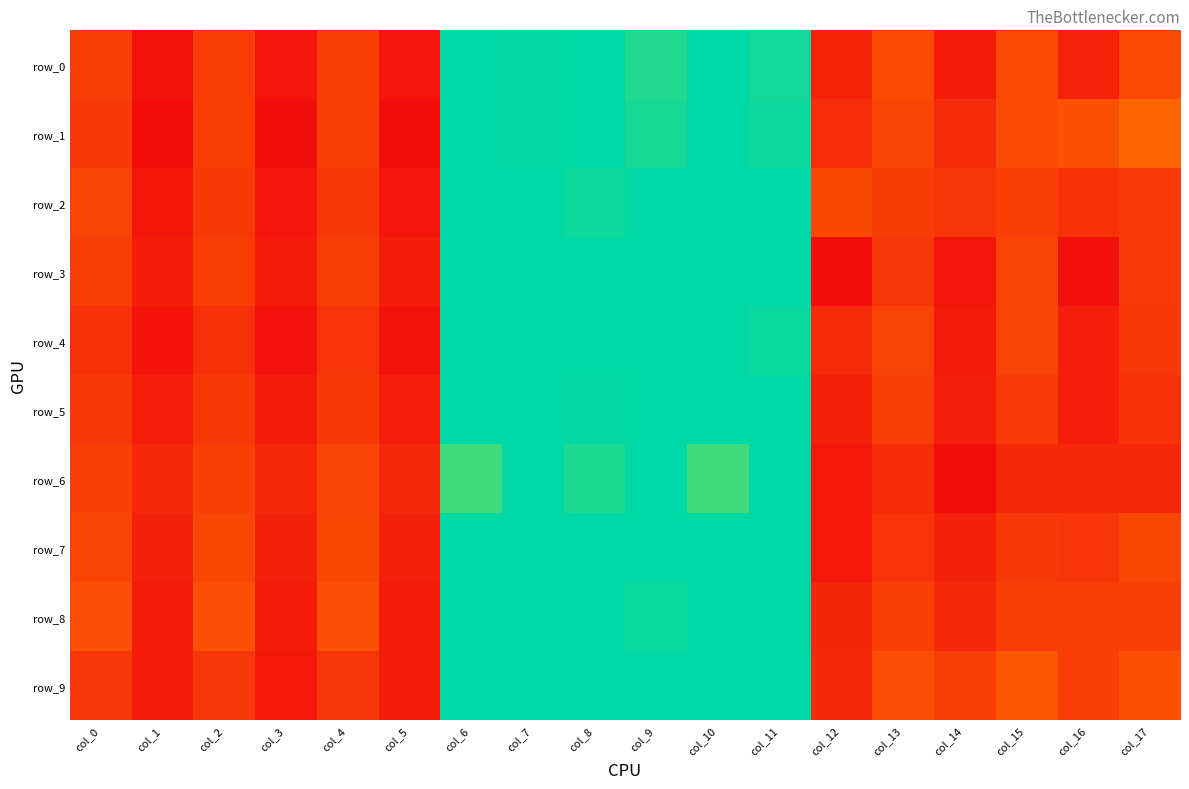

At how many categories does at least one series exceed 617?

12